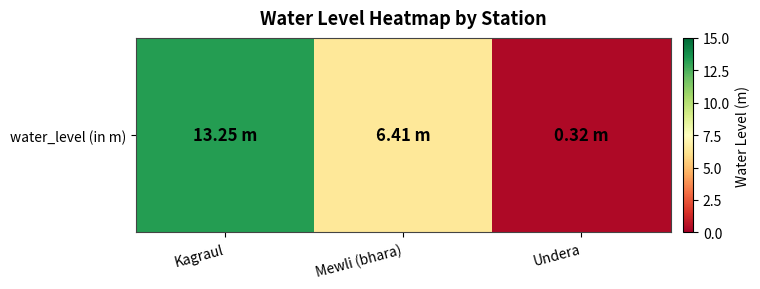

What is the difference between the maximum and second lowest values?

6.8